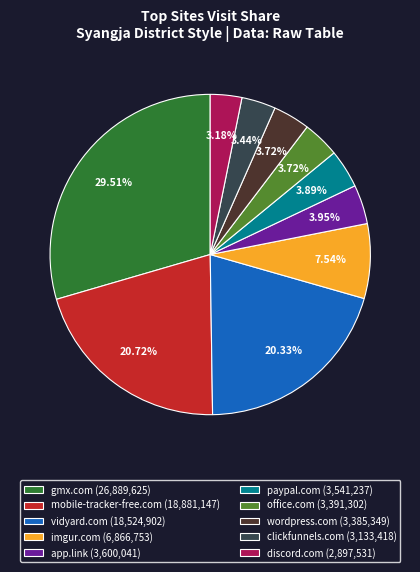

Which slice is the largest?

gmx.com